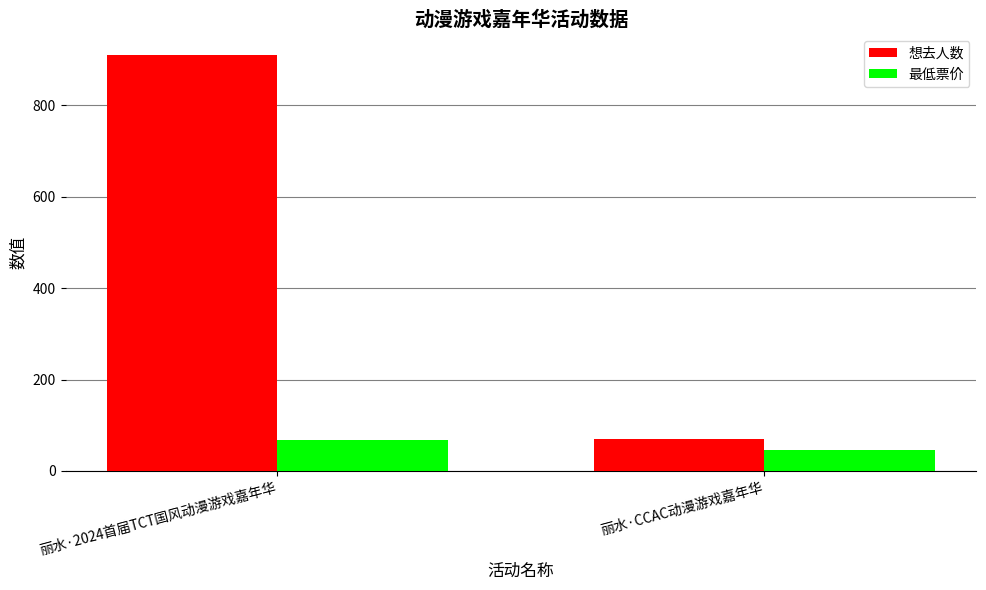

What is the difference between the maximum and minimum values in the 最低票价 series?

23